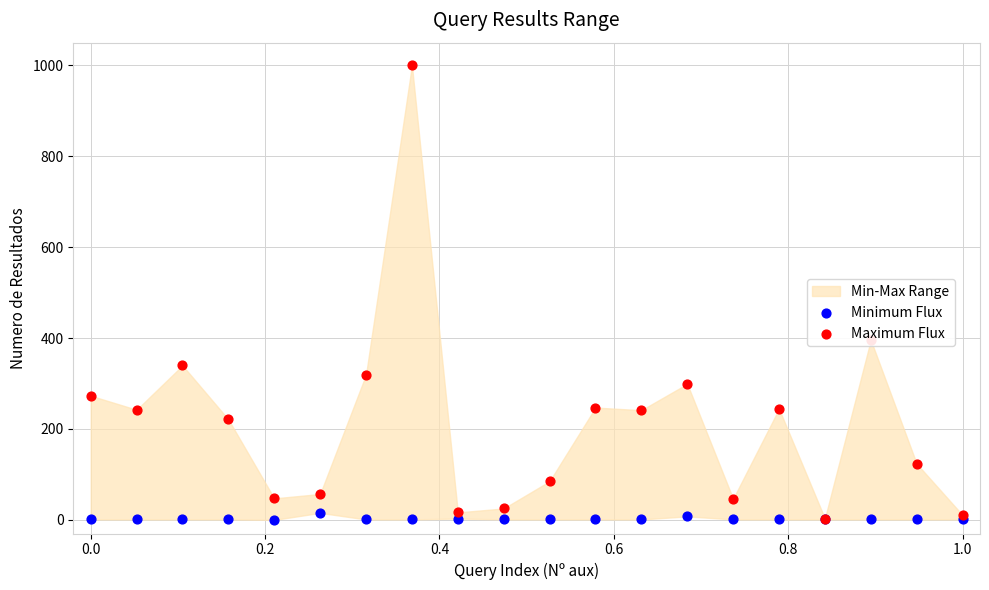

Is the value of Maximum Flux at 0.0 greater than the value of Minimum Flux at 0.8?

Yes